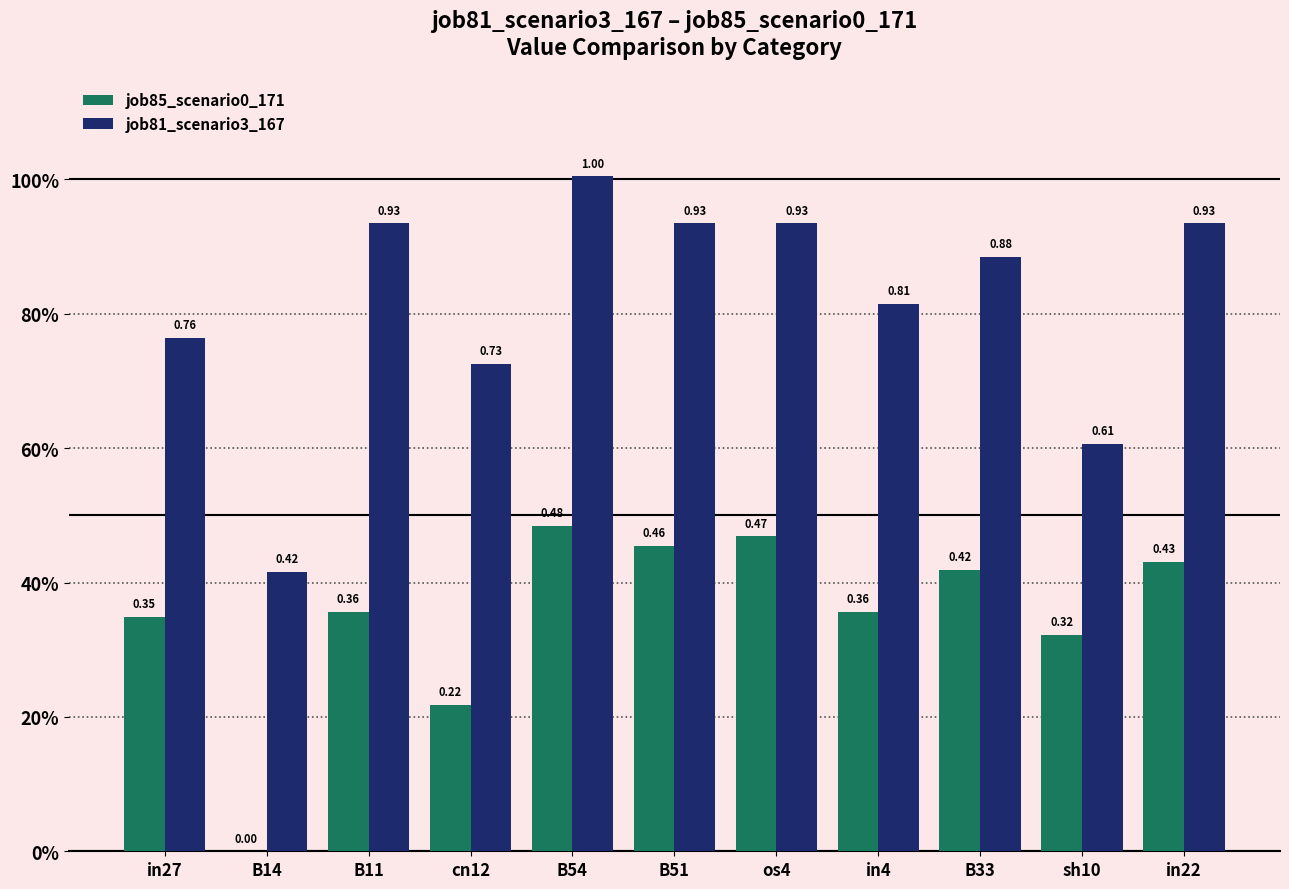

Is it true that job85_scenario0_171 equals 0.4 at in4?

True